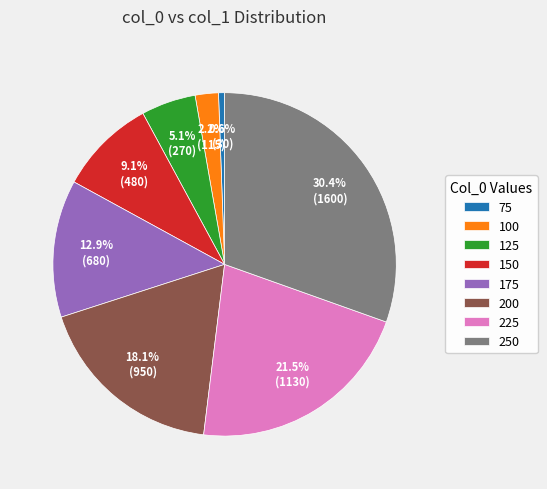

To the nearest percent, what is the average slice percentage?

12%